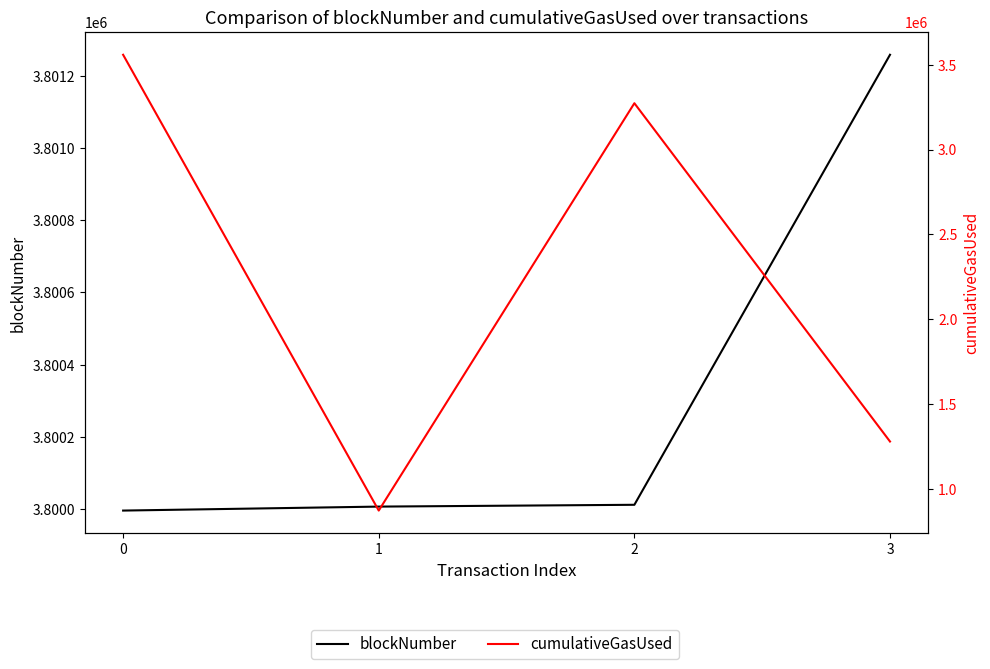

What is the difference between the highest and lowest values at 3?

2520973